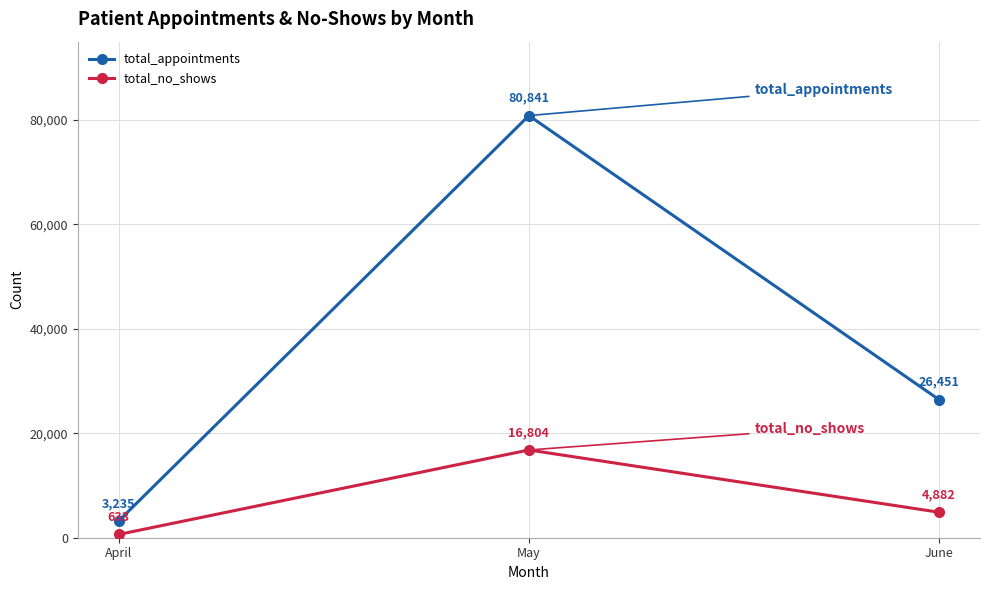

Rank the series by their average value, from lowest to highest.

total_no_shows, total_appointments